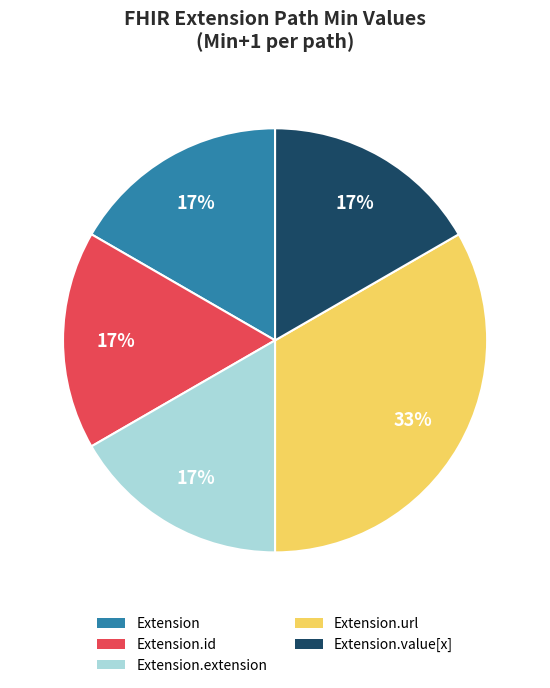

Does any single category account for the majority?

No